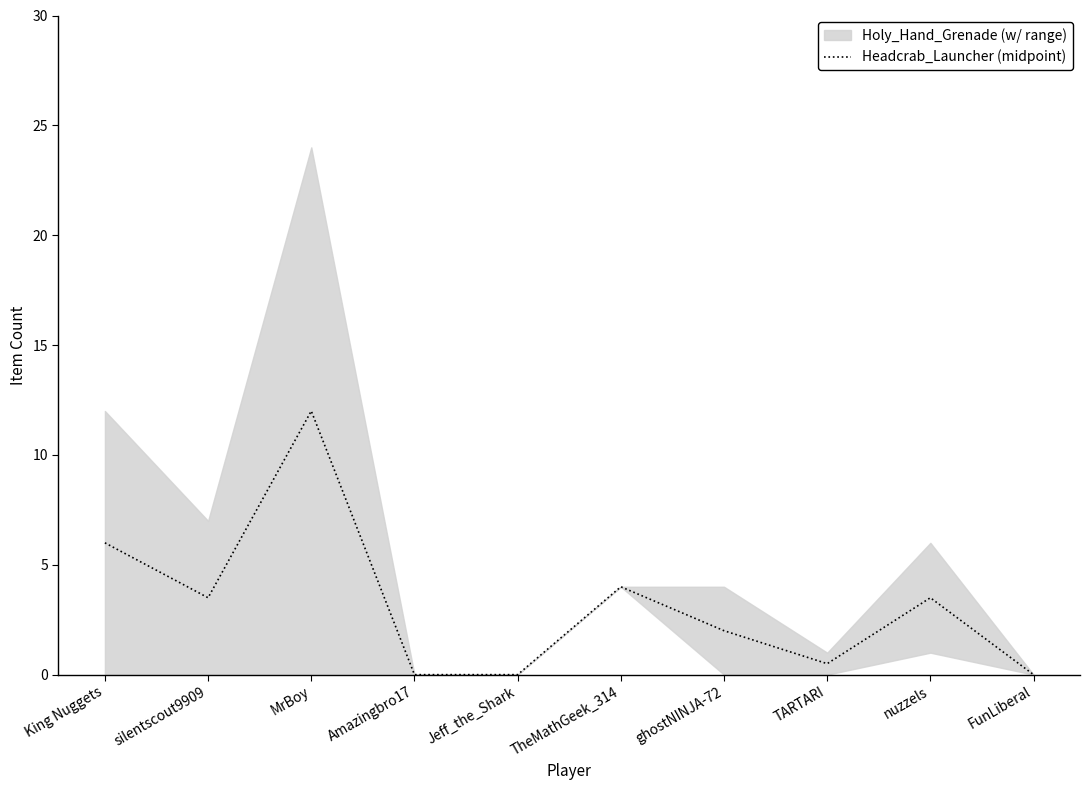

What is the label of the 8th point from the right?

MrBoy